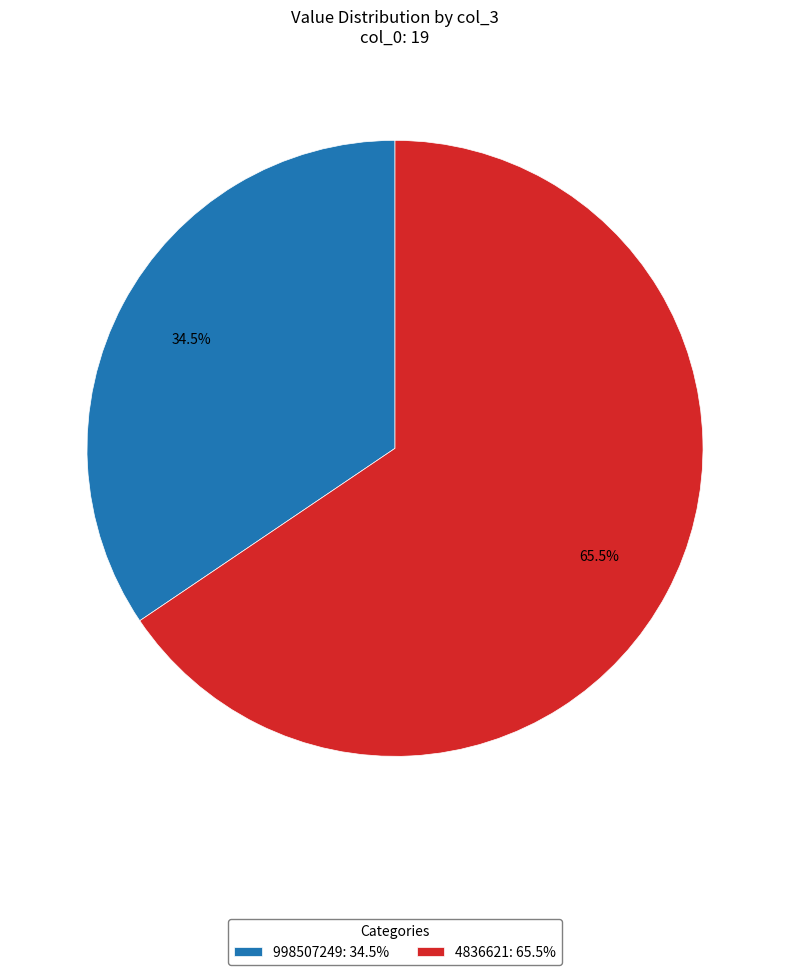

How many slices are in this pie chart?

2